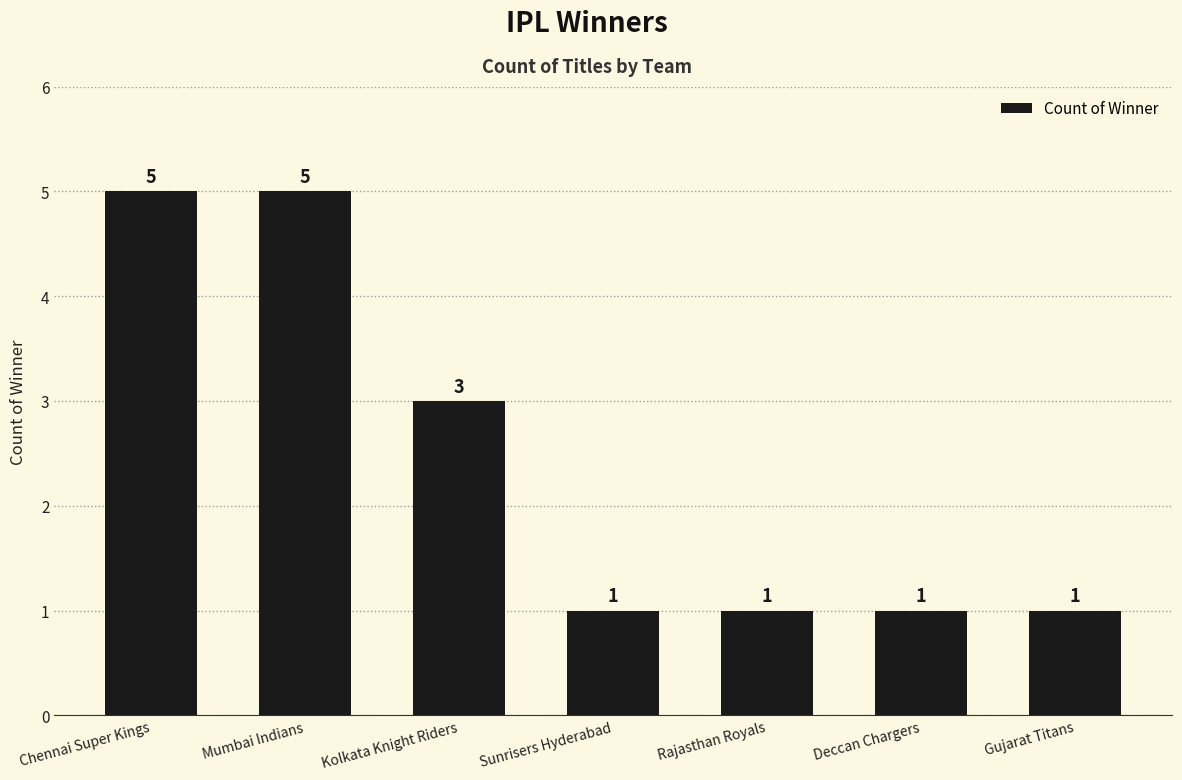

How many data points does each series have?

7